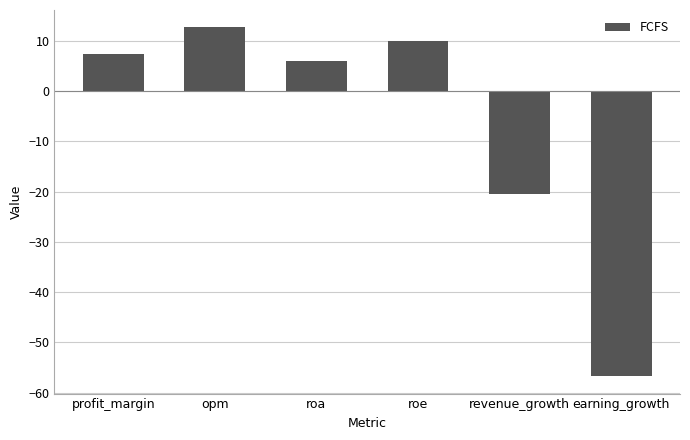

Is it true that the value at earning_growth is -78.0?

False